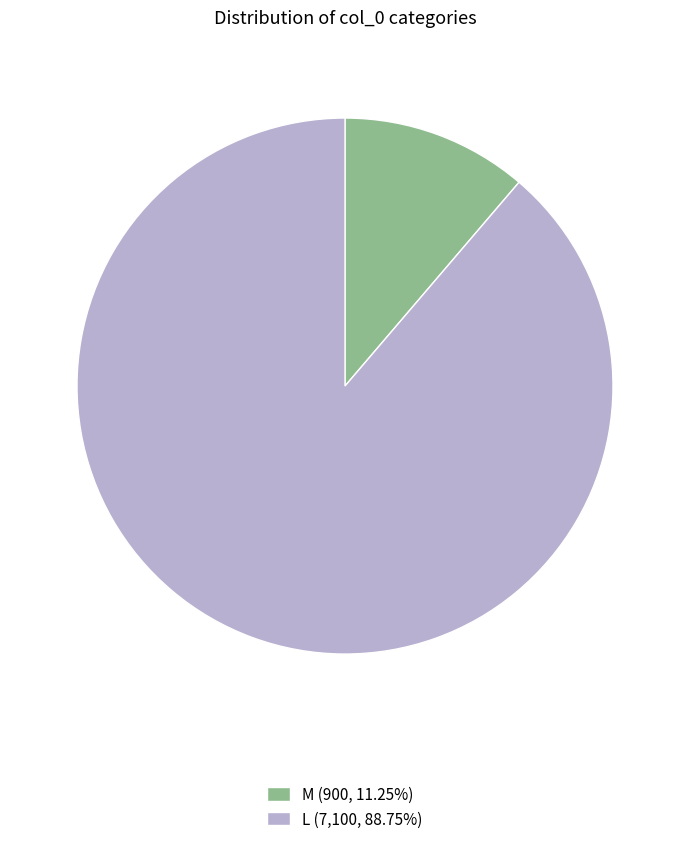

Approximately how many times larger is the value at L (7,100, 88.75%) compared to M (900, 11.25%)?

7.9